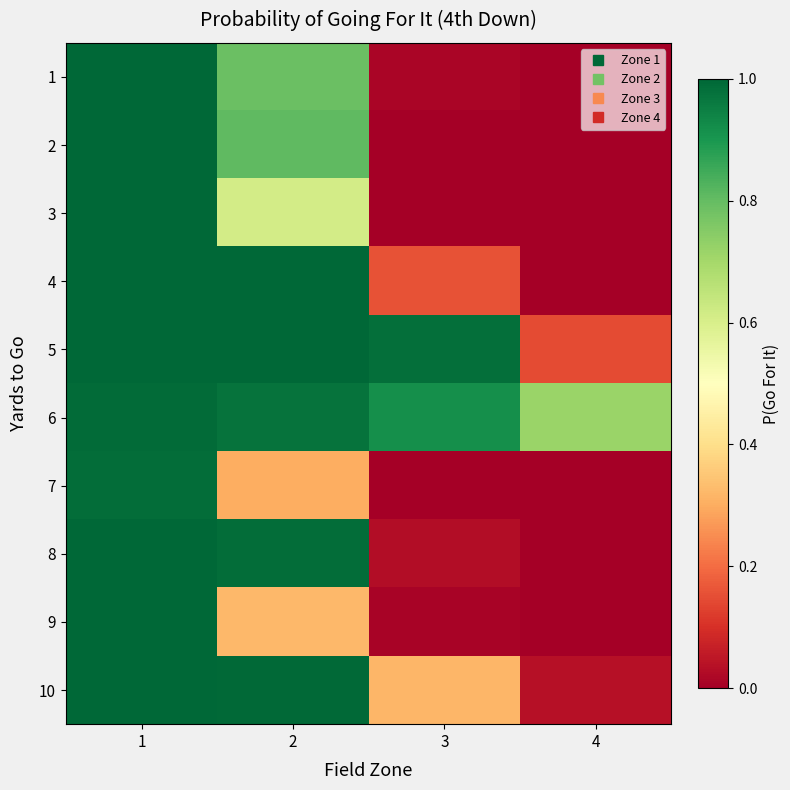

At 2, list the series in order from smallest to largest.

7, 9, 3, 1, 2, 6, 8, 10, 4, 5